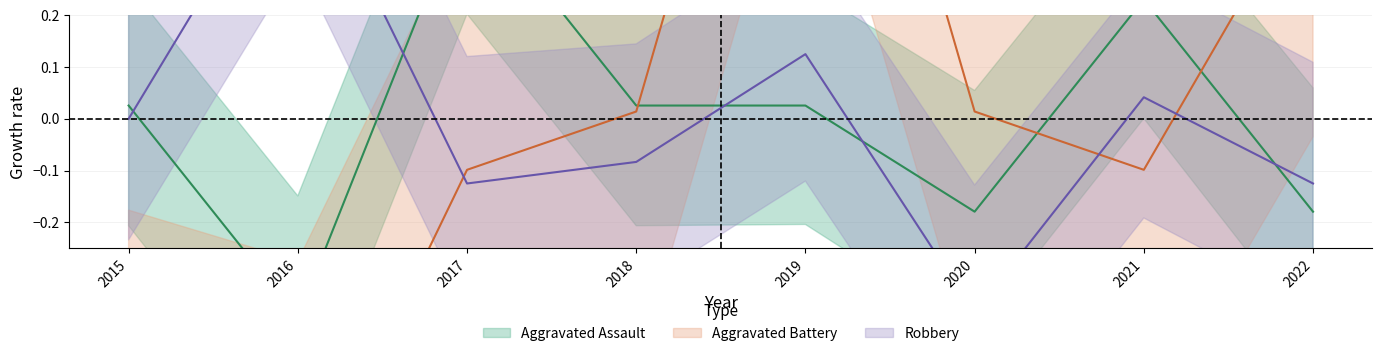

Rank the categories by Robbery value from highest to lowest.

2016, 2019, 2021, 2015, 2018, 2017, 2022, 2020